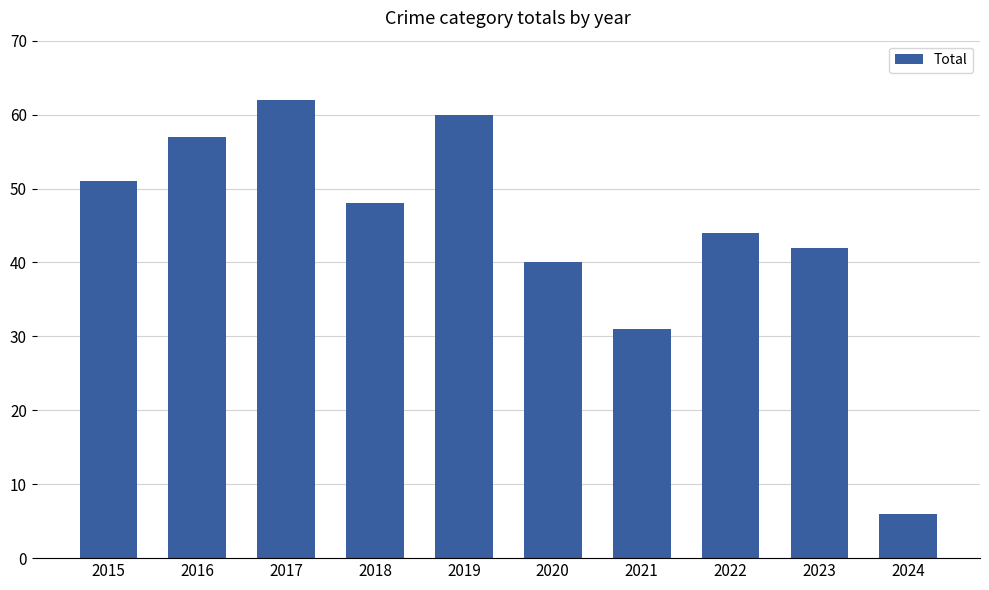

Where does the data first go above 48?

2015